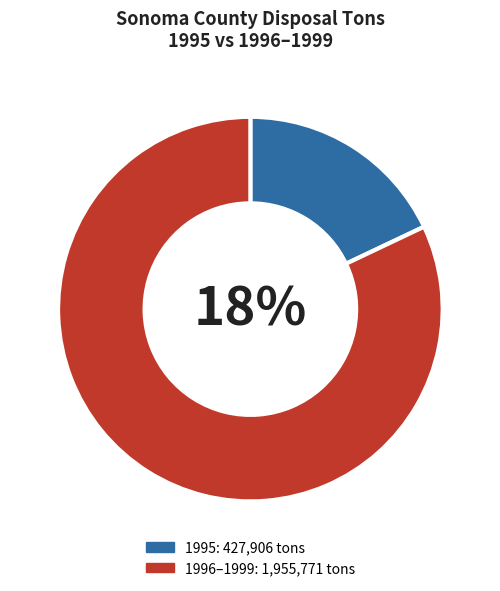

What percentage is NOT represented by 1995?

82.0%